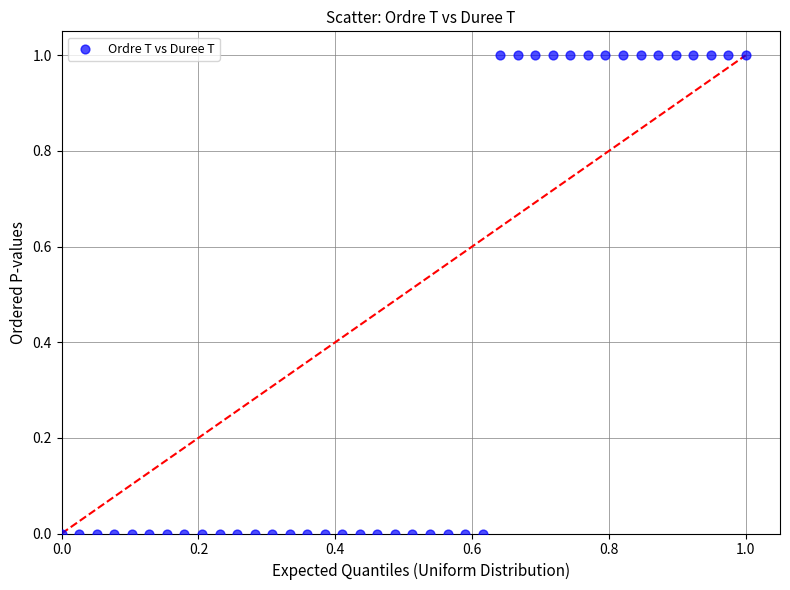

What is the range of Y values (max minus min)?

1.0